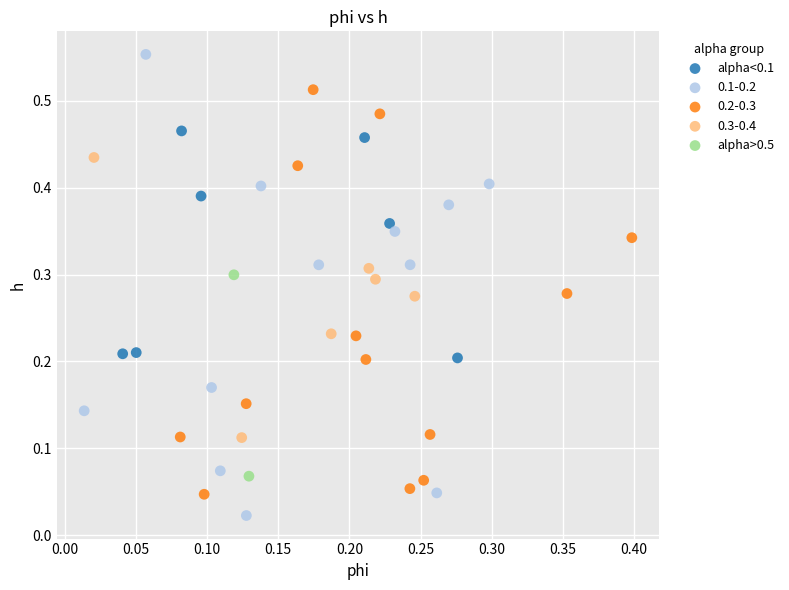

Which series contains the lowest Y value?

0.1-0.2